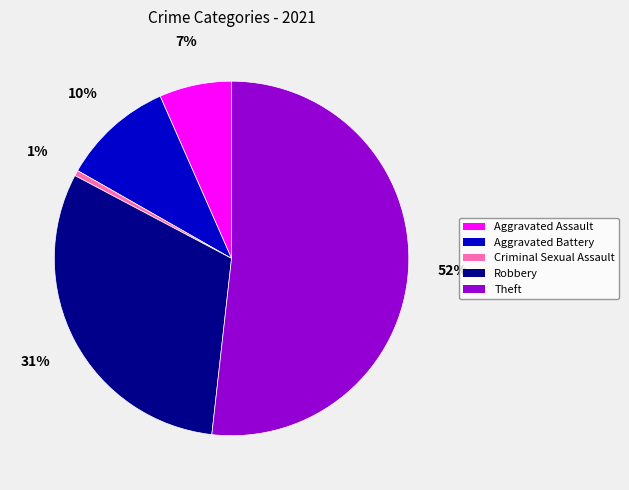

Is the sum of Theft and Robbery greater than half?

Yes